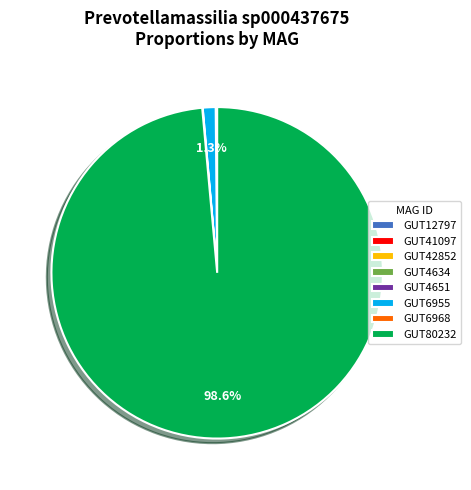

What is the majority slice?

GUT80232